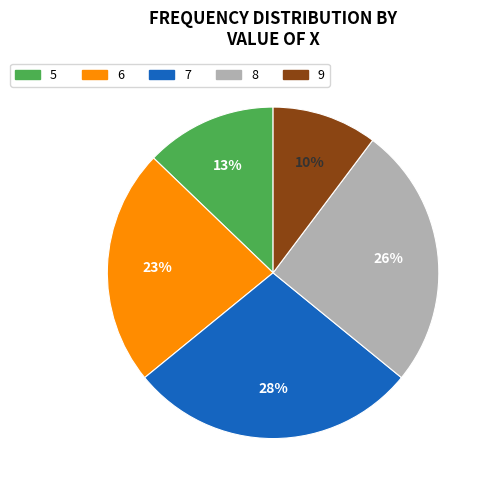

Is there any slice that represents more than half of the pie?

No